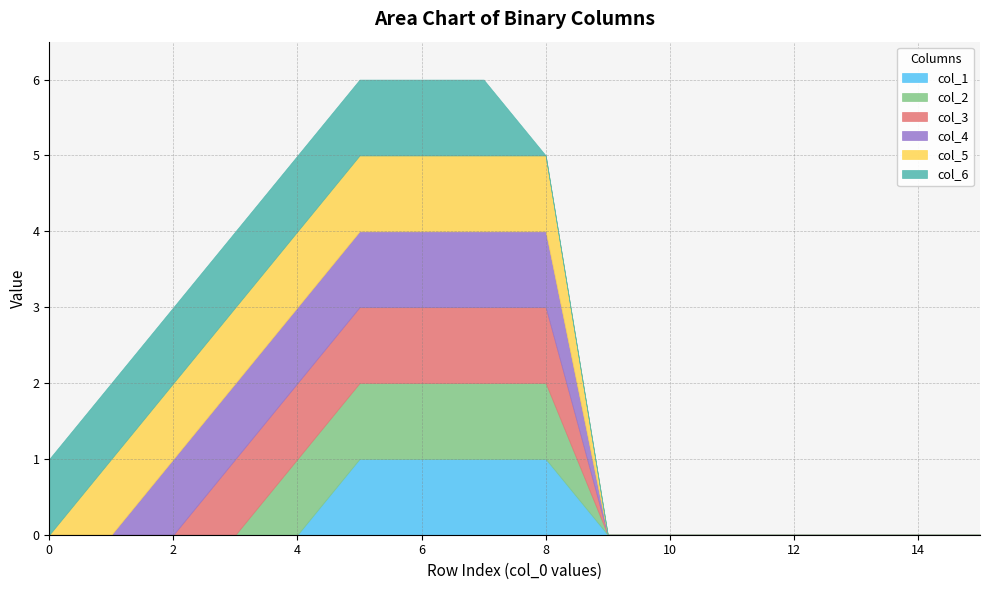

What is the total value across all series at 3?

4